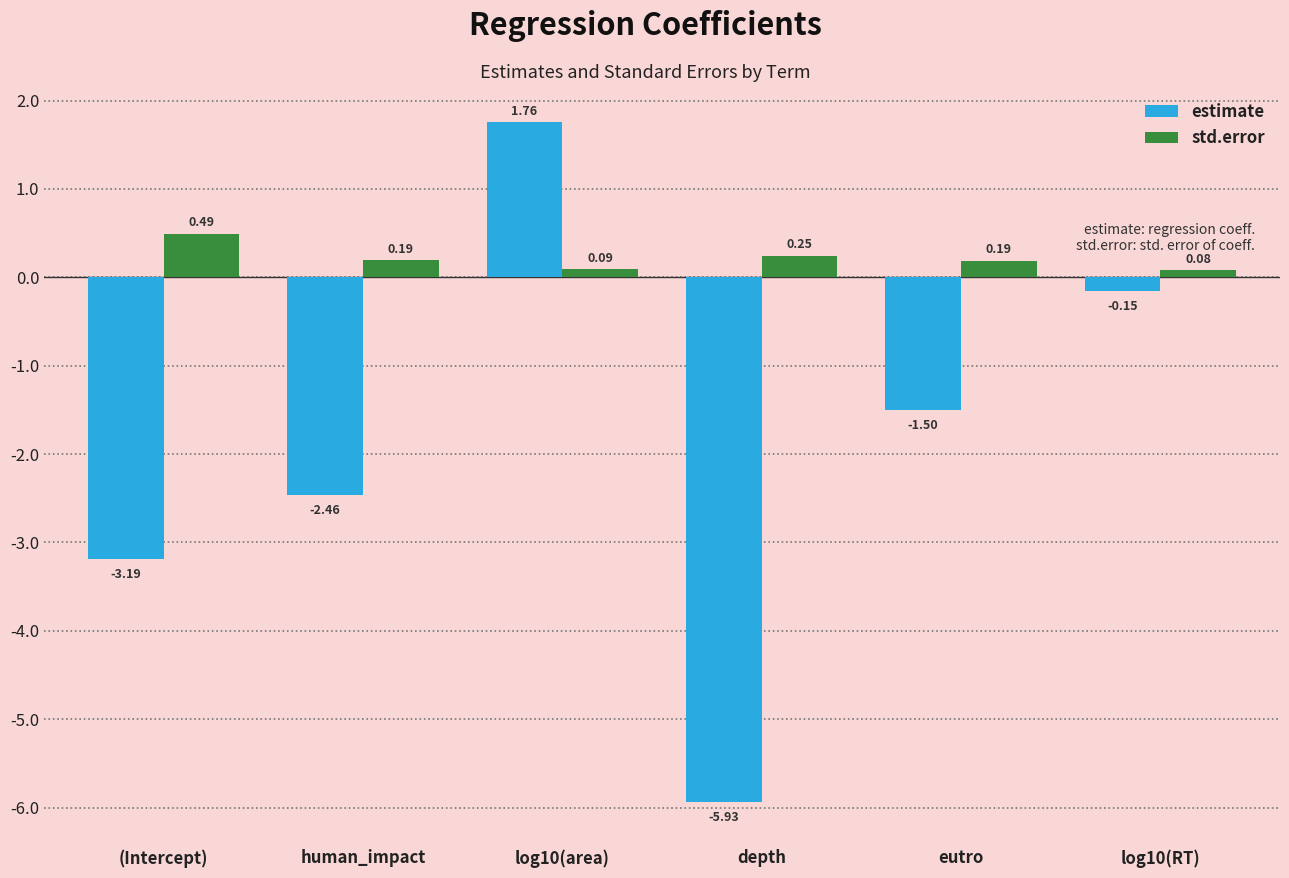

Between (Intercept) and log10(RT), which series saw the biggest shift?

estimate